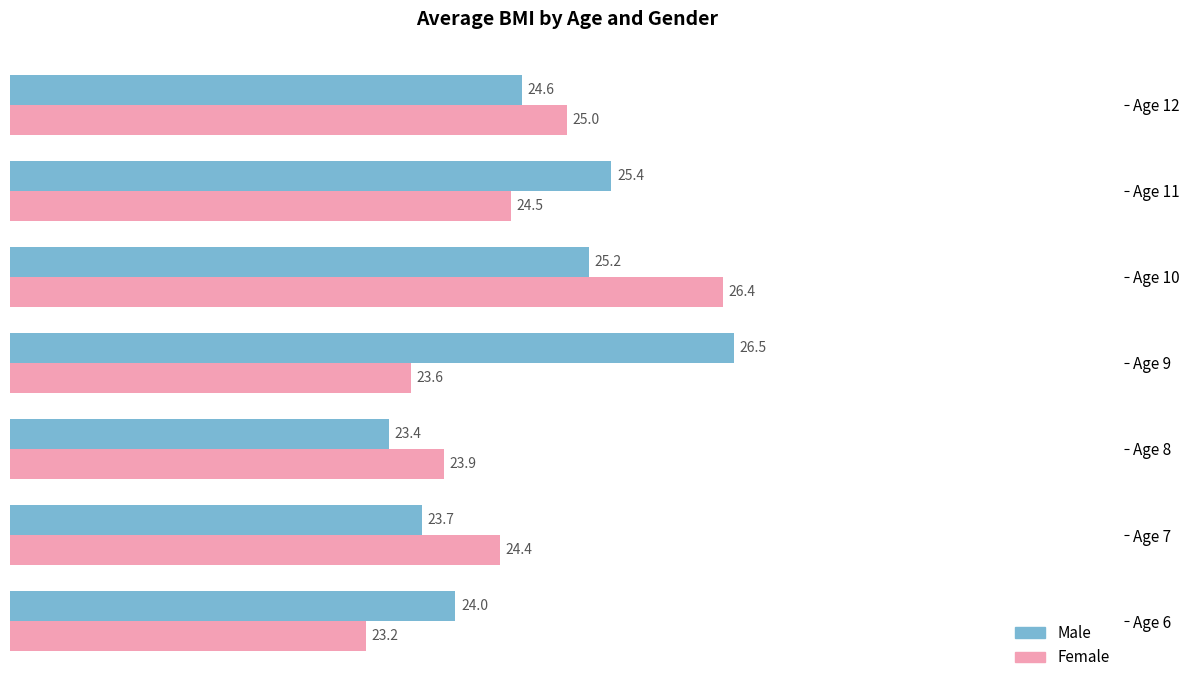

At how many categories does at least one series exceed 23?

7